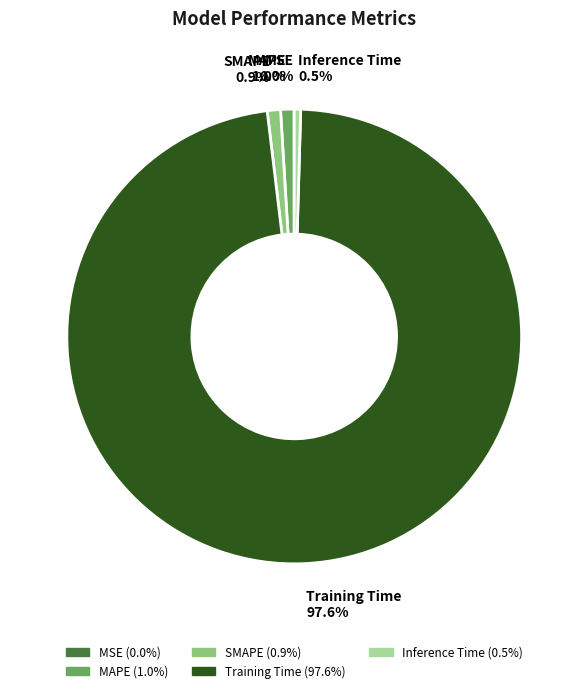

Which category has the biggest portion of the pie?

Training Time